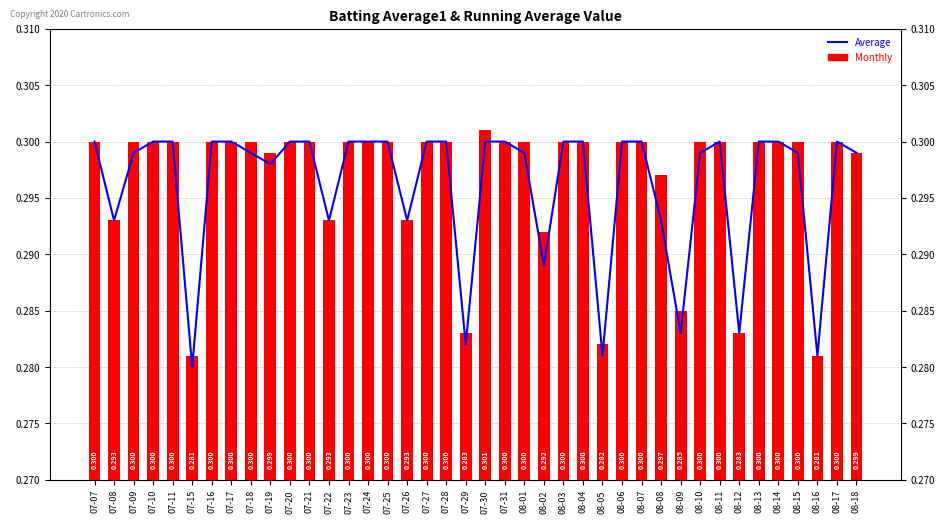

Reading left to right, list all the values displayed in this chart.

Batting Average2: 07-07=0.3	07-08=0.3	07-09=0.3	07-10=0.3	07-11=0.3	07-15=0.3	07-16=0.3	07-17=0.3	07-18=0.3	07-19=0.3	07-20=0.3	07-21=0.3	07-22=0.3	07-23=0.3	07-24=0.3	07-25=0.3	07-26=0.3	07-27=0.3	07-28=0.3	07-29=0.3	07-30=0.3	07-31=0.3	08-01=0.3	08-02=0.3	08-03=0.3	08-04=0.3	08-05=0.3	08-06=0.3	08-07=0.3	08-08=0.3	08-09=0.3	08-10=0.3	08-11=0.3	08-12=0.3	08-13=0.3	08-14=0.3	08-15=0.3	08-16=0.3	08-17=0.3	08-18=0.3
Batting Average1: 07-07=0.3	07-08=0.3	07-09=0.3	07-10=0.3	07-11=0.3	07-15=0.3	07-16=0.3	07-17=0.3	07-18=0.3	07-19=0.3	07-20=0.3	07-21=0.3	07-22=0.3	07-23=0.3	07-24=0.3	07-25=0.3	07-26=0.3	07-27=0.3	07-28=0.3	07-29=0.3	07-30=0.3	07-31=0.3	08-01=0.3	08-02=0.3	08-03=0.3	08-04=0.3	08-05=0.3	08-06=0.3	08-07=0.3	08-08=0.3	08-09=0.3	08-10=0.3	08-11=0.3	08-12=0.3	08-13=0.3	08-14=0.3	08-15=0.3	08-16=0.3	08-17=0.3	08-18=0.3